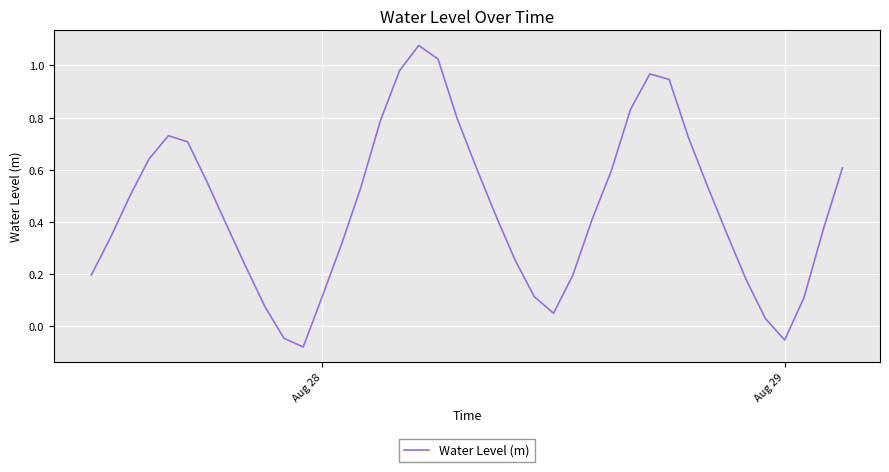

How many interior local valleys (lower than both neighbors) does the data have?

3